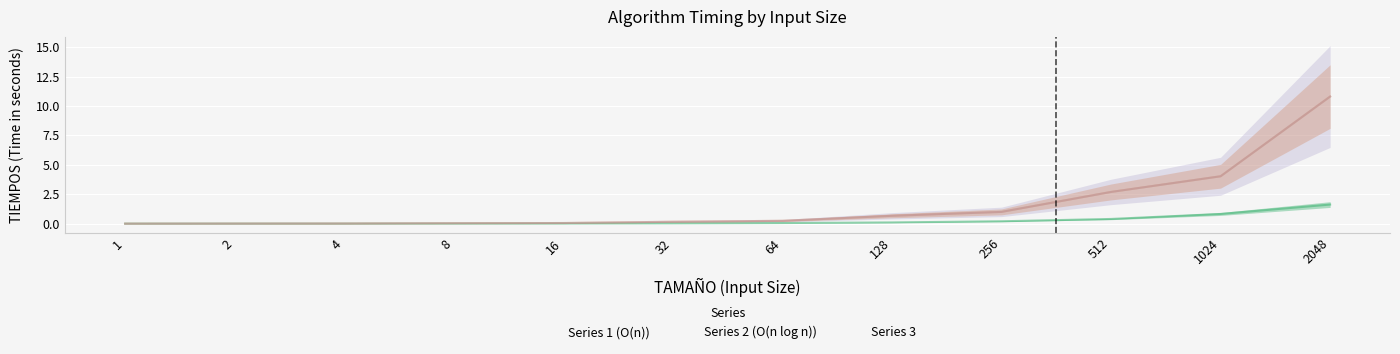

Between 8 and 64, which is larger?

64